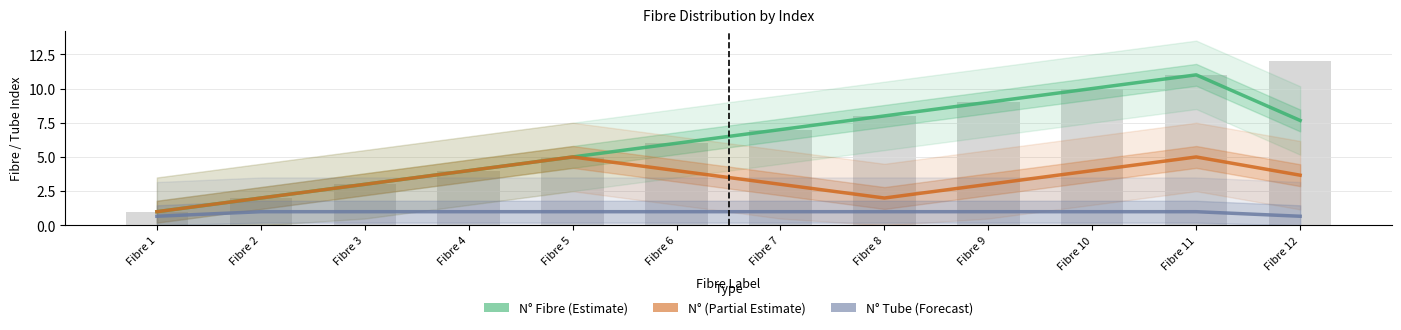

Where does the N° Fibre series first go above 7?

Fibre 8